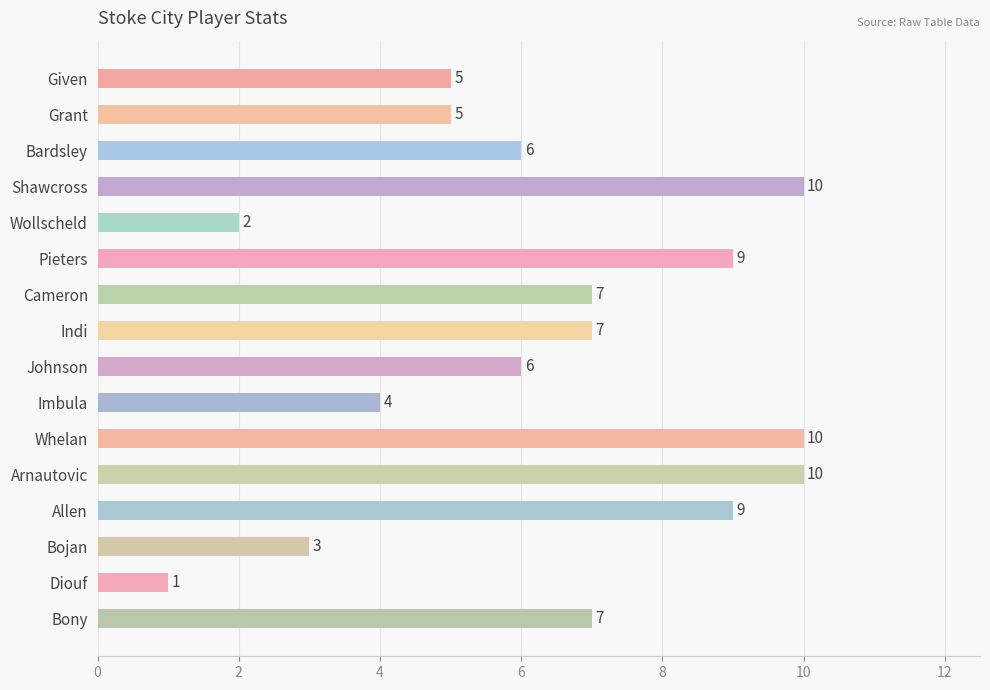

True or false: the data shows 3 at Bojan.

True